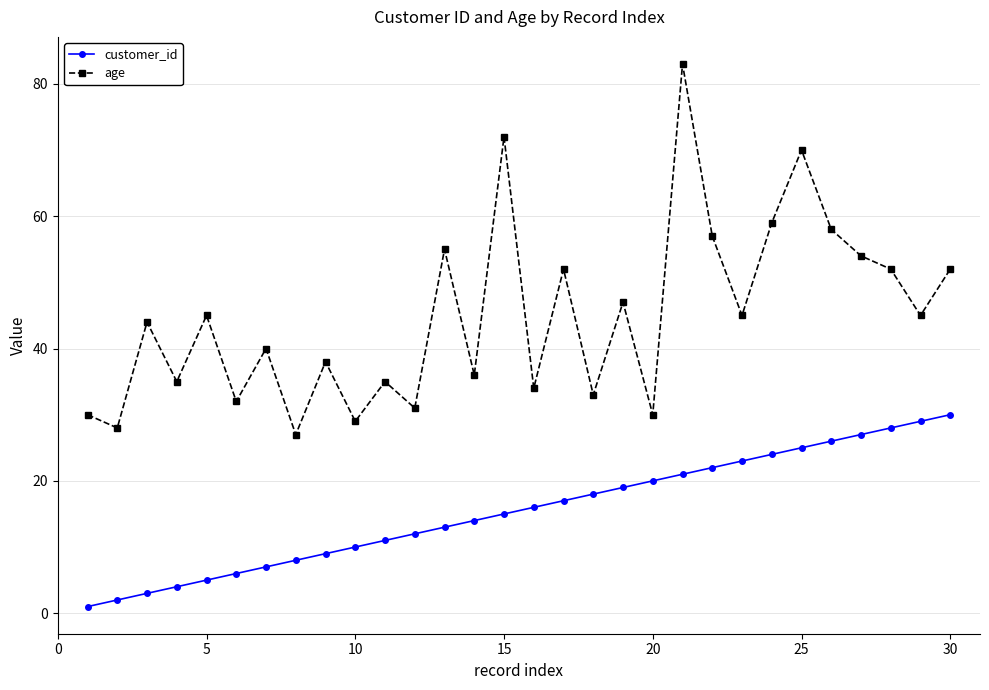

What is the average value of the customer_id series?

16